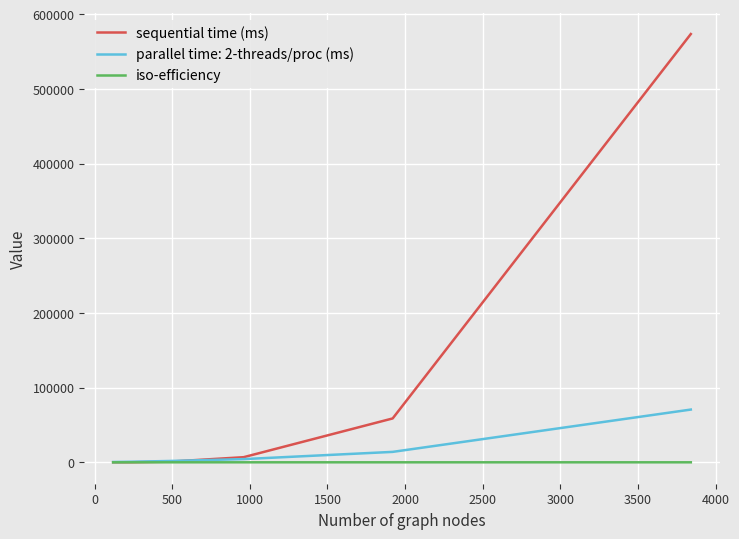

What is the greatest value displayed?

573377.0